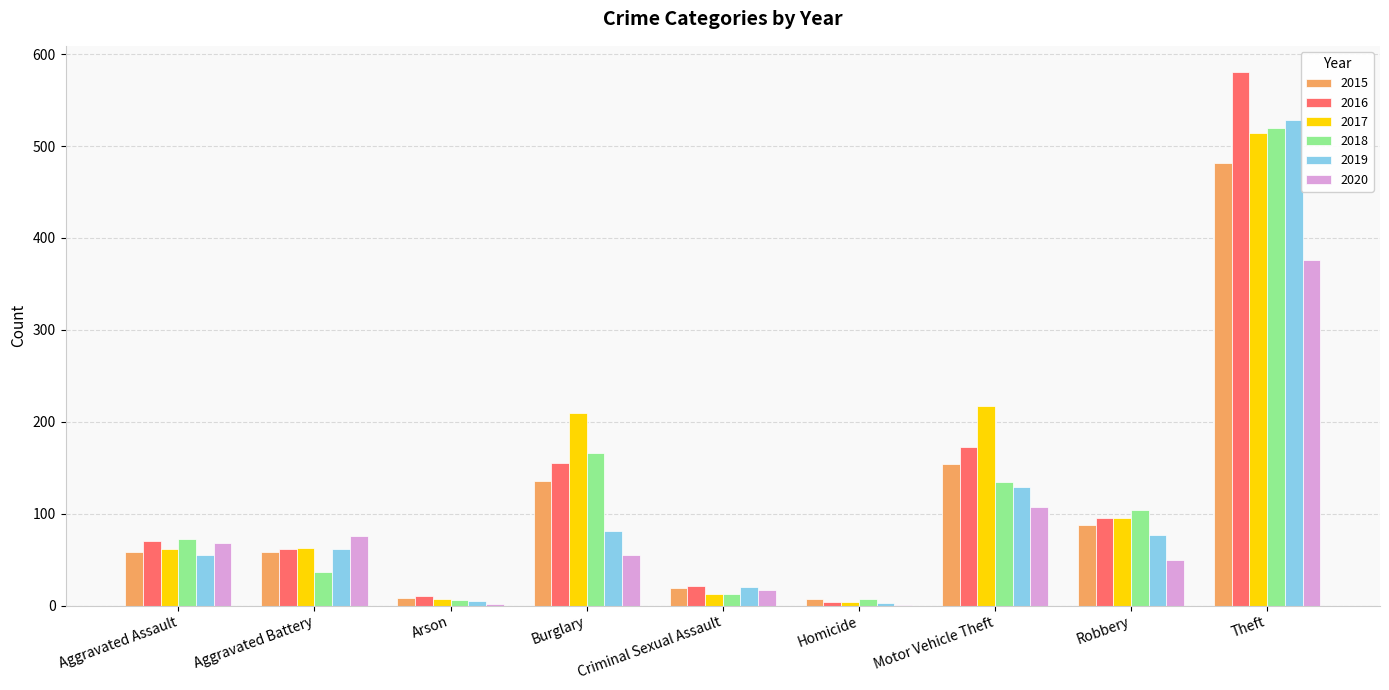

The 2019 series shows 62 at Aggravated Battery. True or false?

True